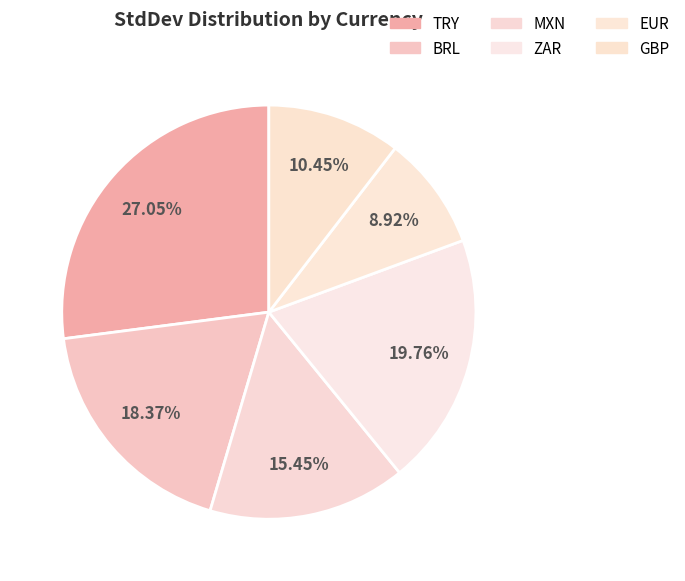

How many slices are in this pie chart?

6